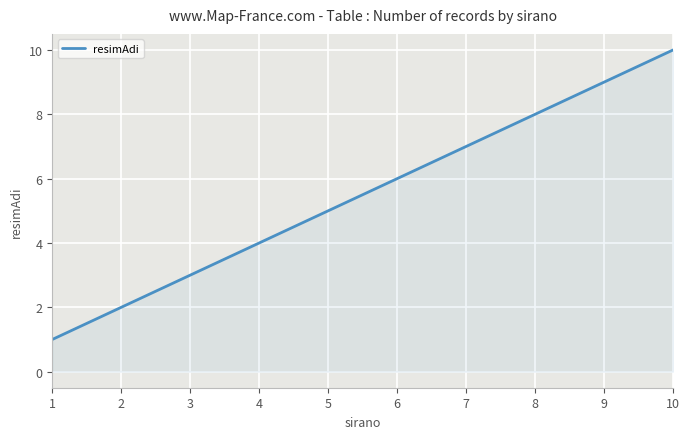

What is the maximum value shown in the chart?

10